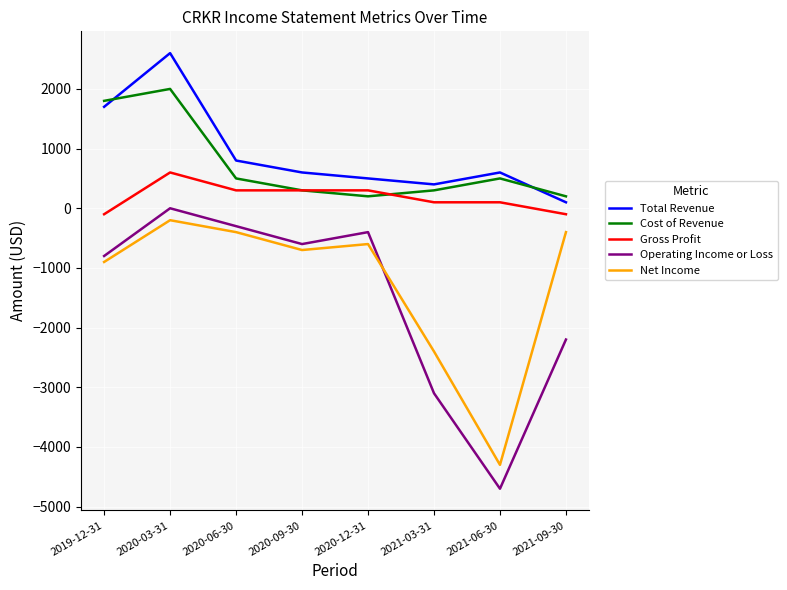

How many lines are shown in the chart?

5